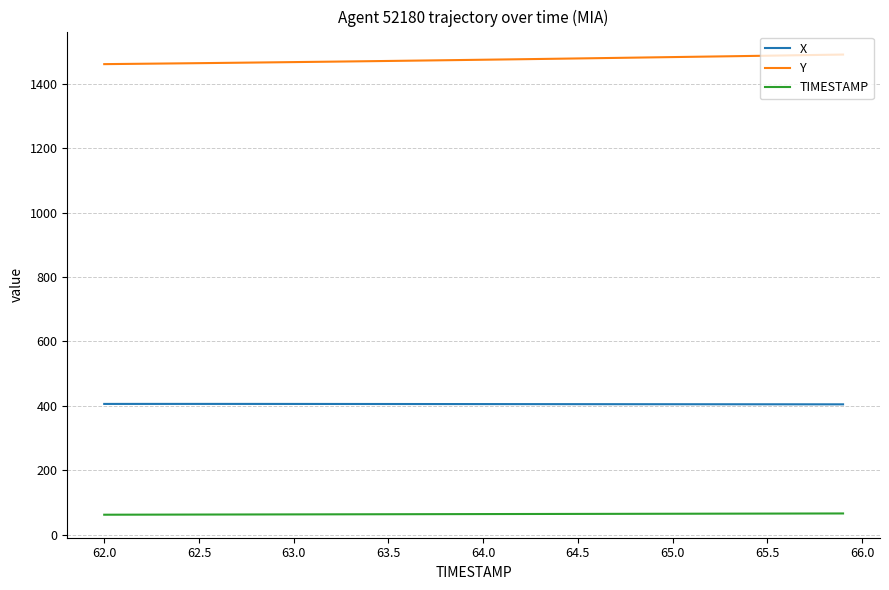

What is the greatest value displayed?

1490.5